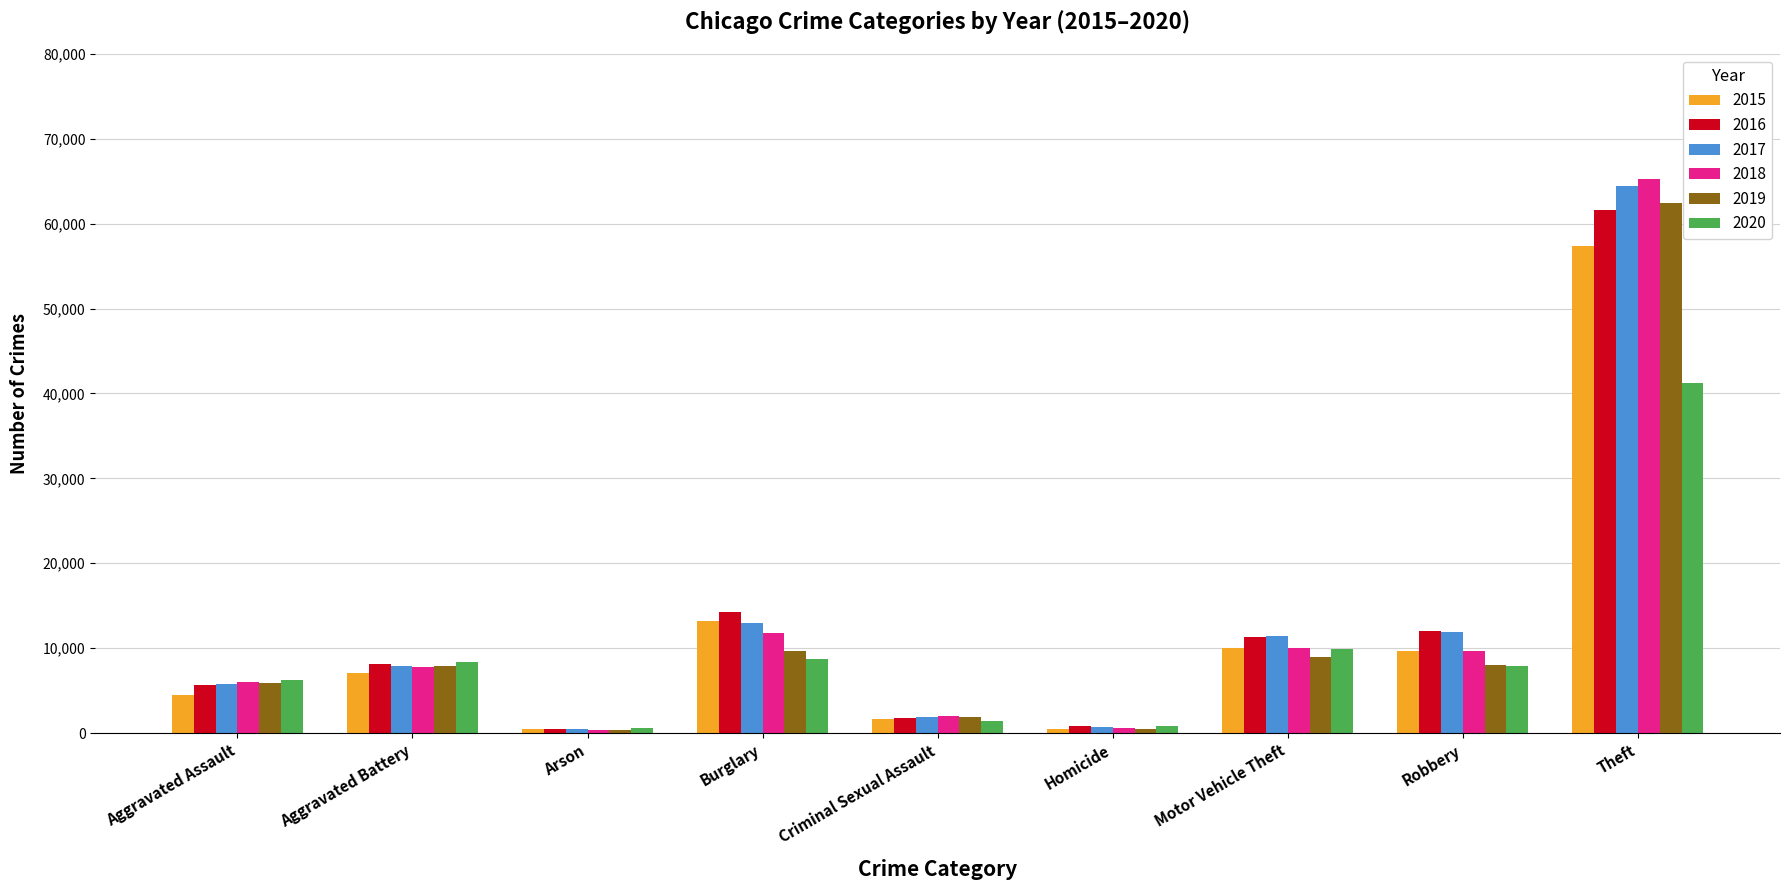

Which series has the widest spread of values?

2018